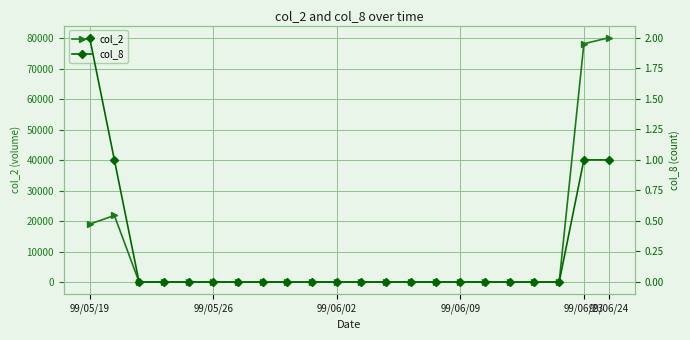

Which series has the widest spread of values?

col_2